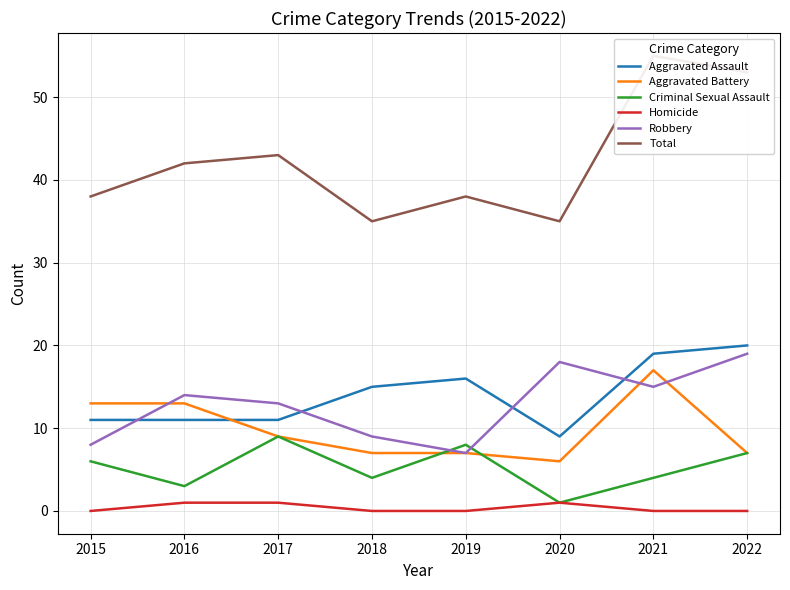

Which series has the largest range (max minus min)?

Total